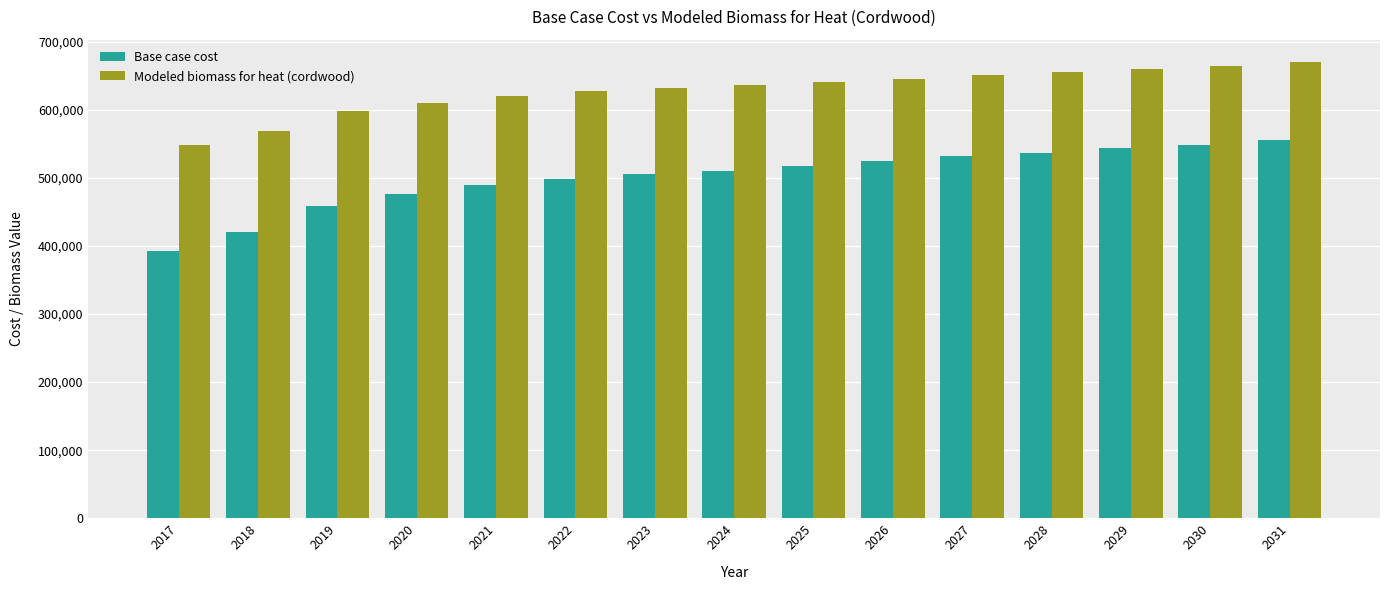

What is the difference between the highest and lowest values at 2018?

148924.3